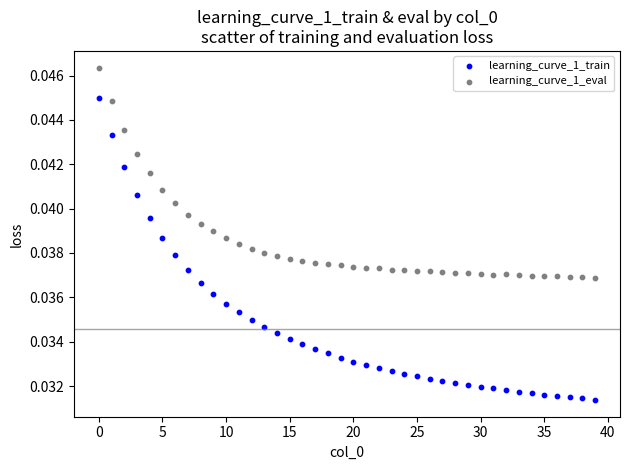

Which series reaches the maximum Y coordinate?

learning_curve_1_eval